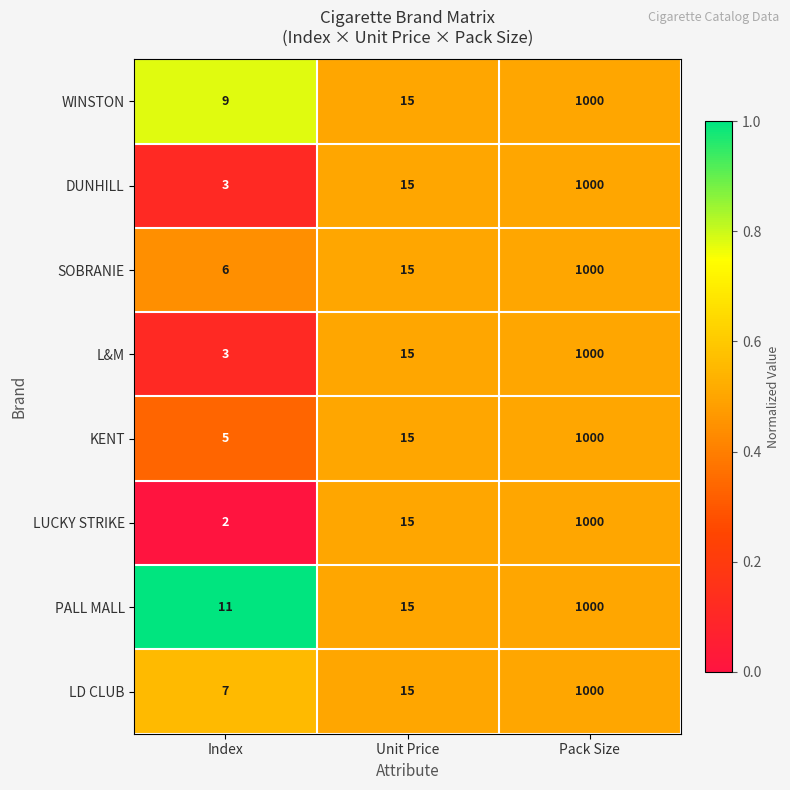

What is the difference between the maximum and second lowest values in the DUNHILL series?

985